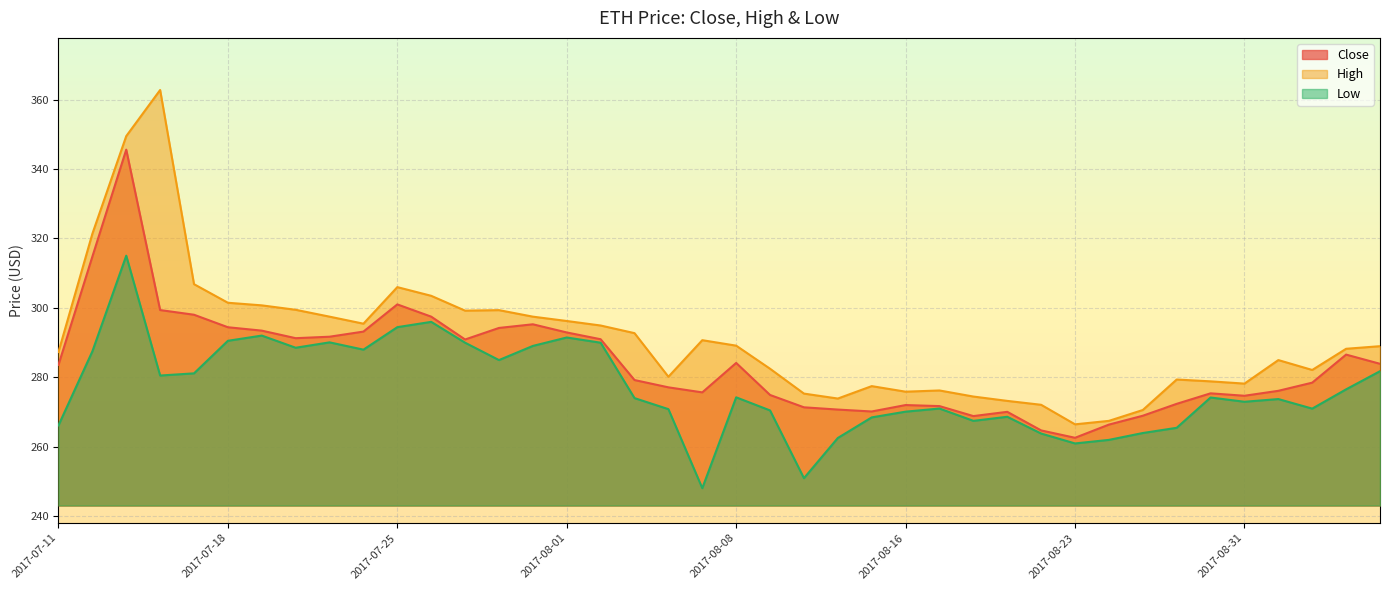

Rank the series by their average value, from lowest to highest.

Low, Close, High